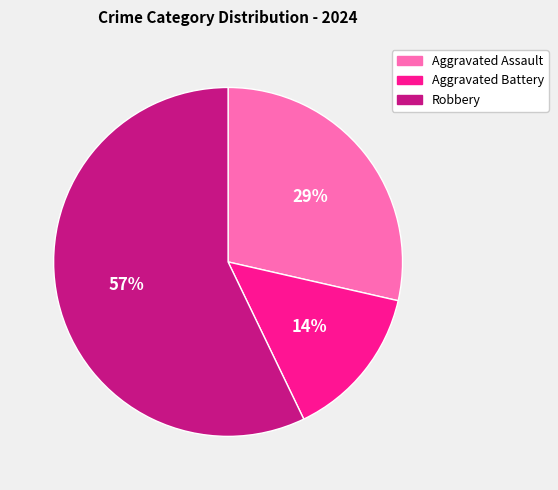

Combined, do Aggravated Battery and Robbery account for over 50%?

Yes